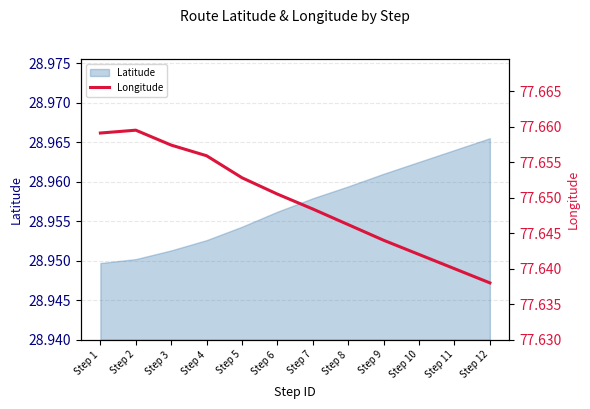

At which label does Latitude reach its peak?

Step 12